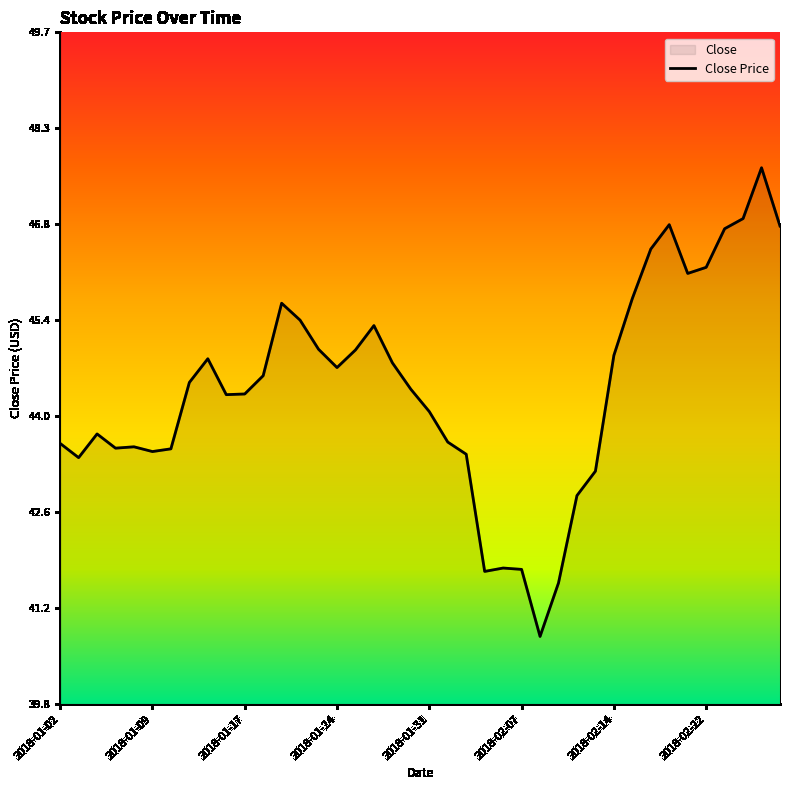

What is the greatest value displayed?

47.7